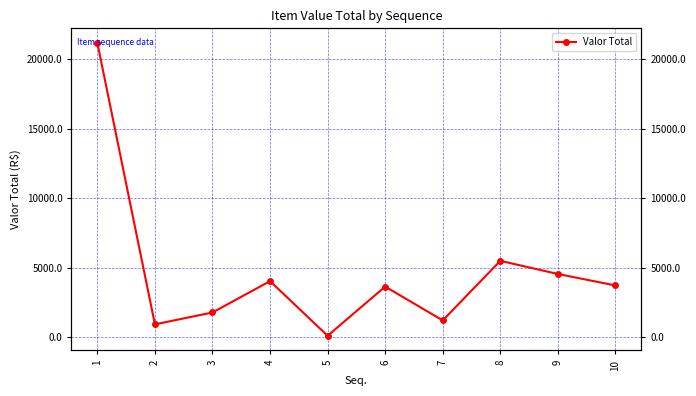

Where is the first local minimum?

2